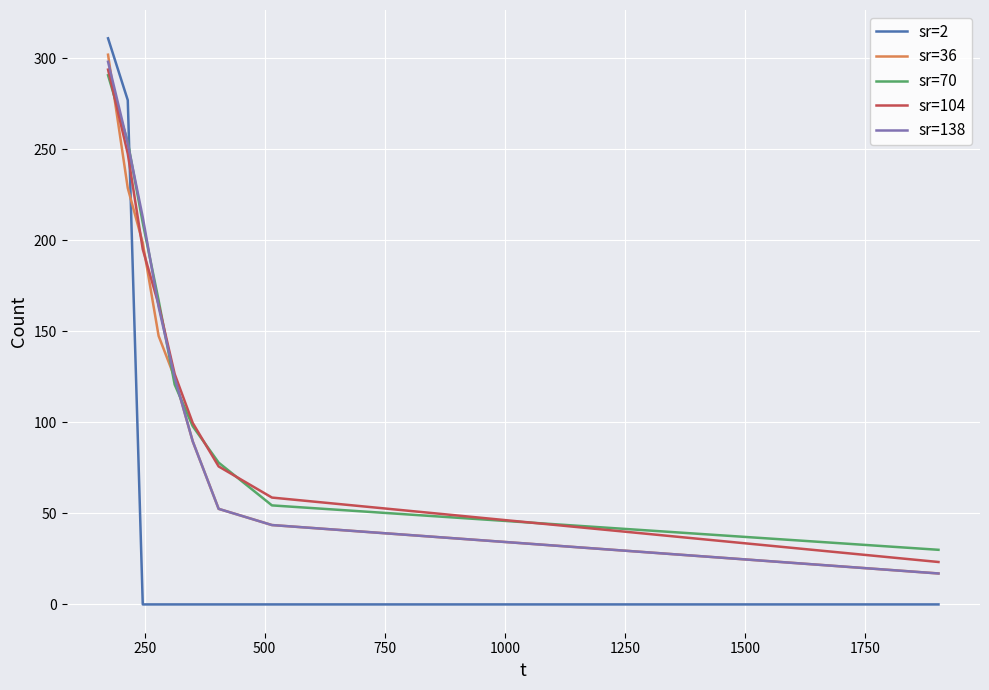

Which series has the largest range (max minus min)?

sr=2